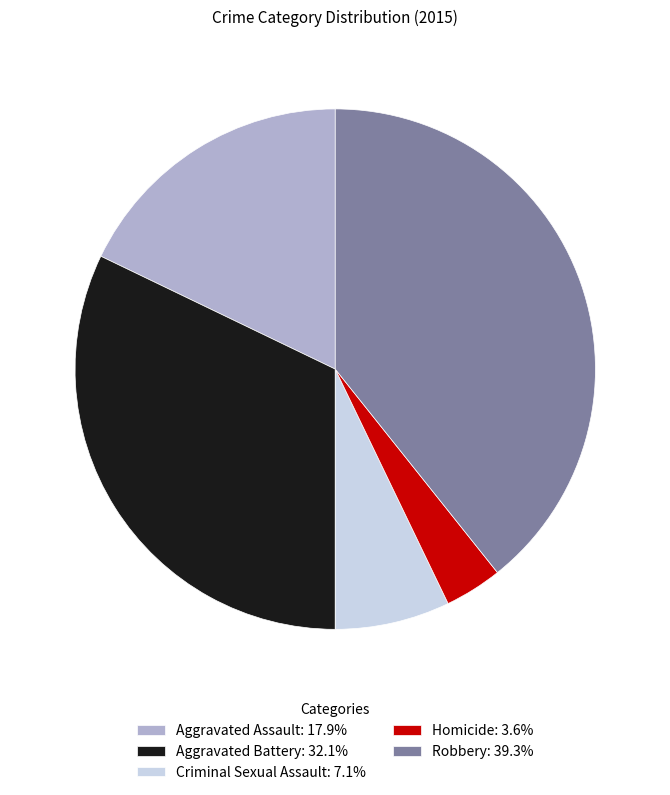

Does any single category account for the majority?

No